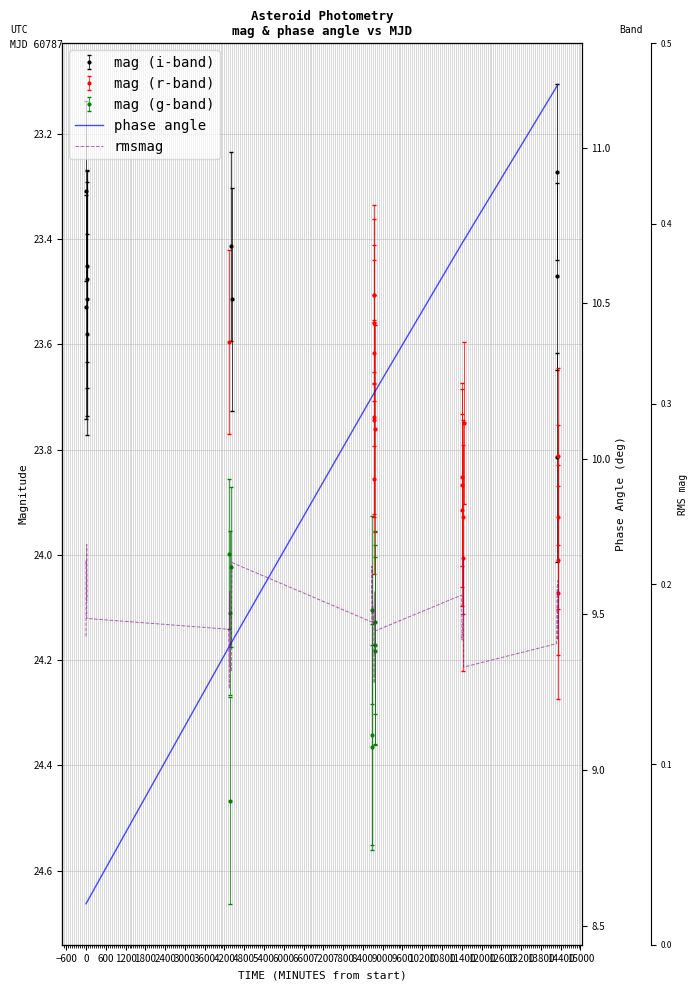

At which label is phase angle closest to 9?

2400